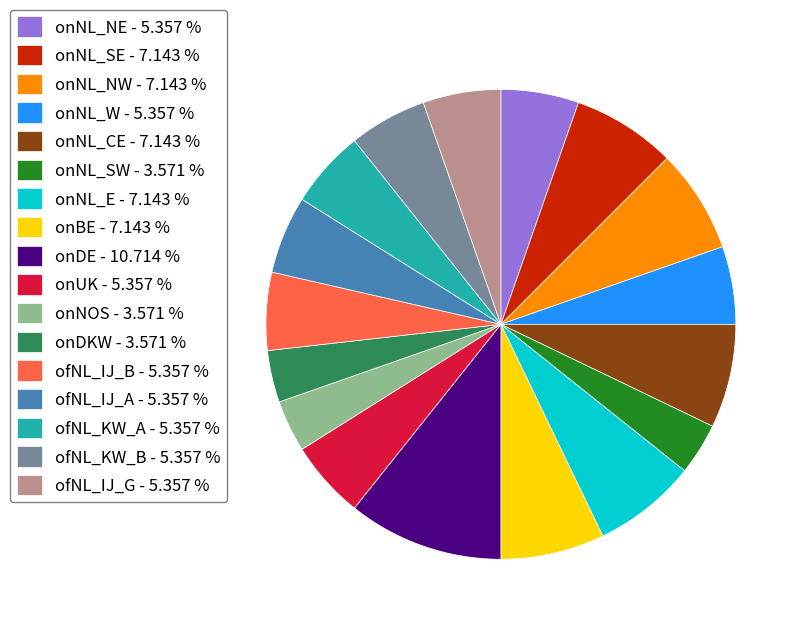

Which has a higher value, onNL_SW - 3.571 % or ofNL_IJ_B - 5.357 %?

ofNL_IJ_B - 5.357 %